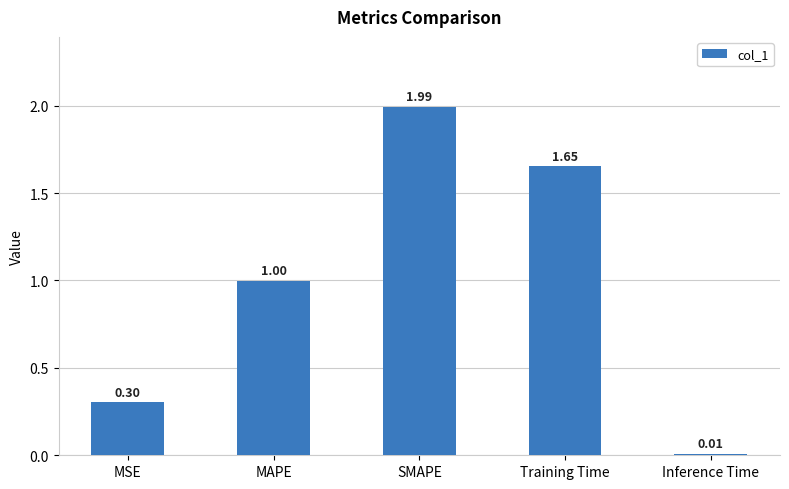

What is the sum of all values?

5.0